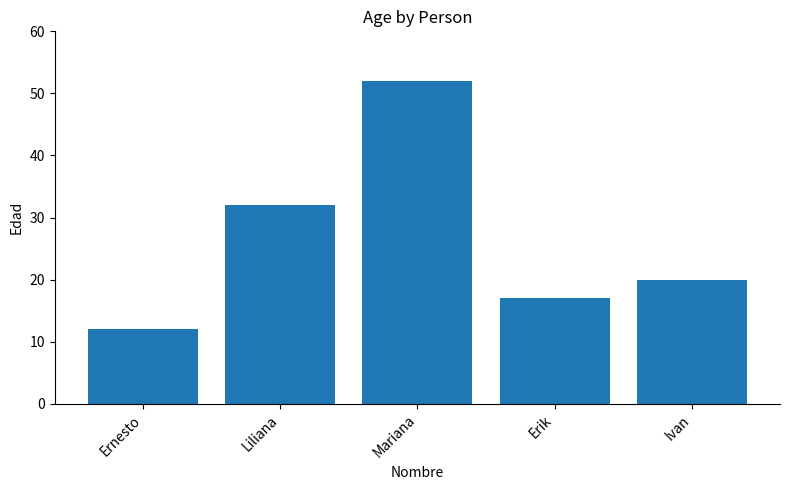

How many data points are less than 20?

2